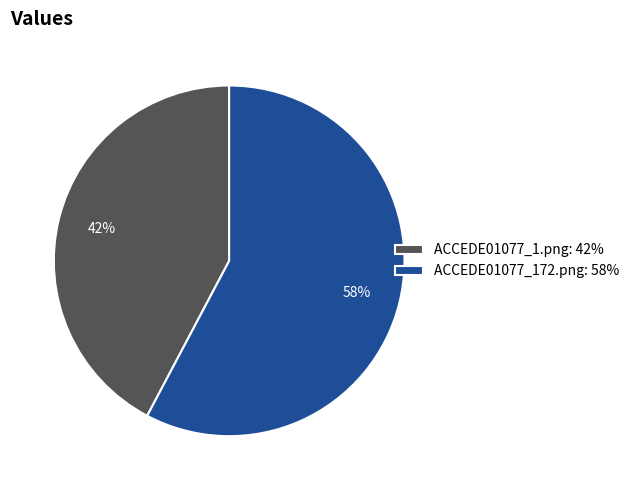

To the nearest percent, what percentage of the pie is ACCEDE01077_172.png?

58%